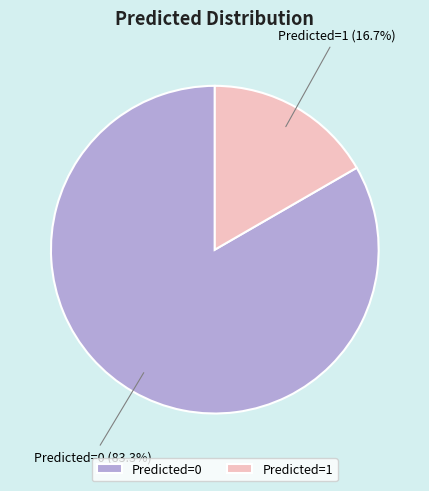

How many segments does this pie chart have?

2